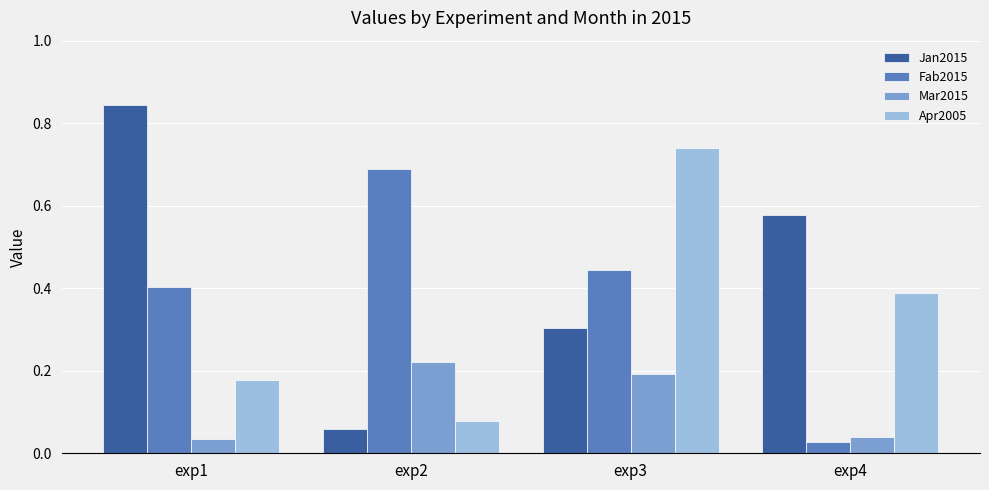

Which series changed the most between exp2 and exp4?

Fab2015